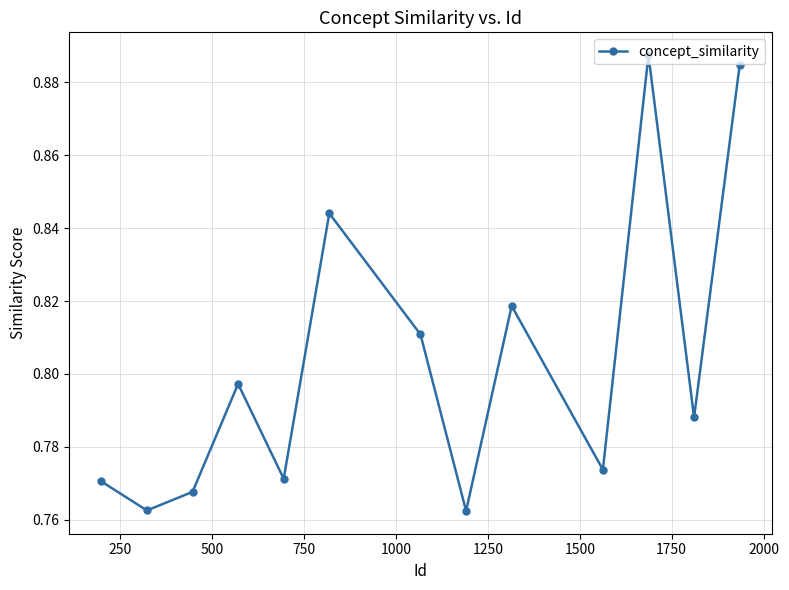

How many interior local peaks (higher than both neighbors) does the data have?

4